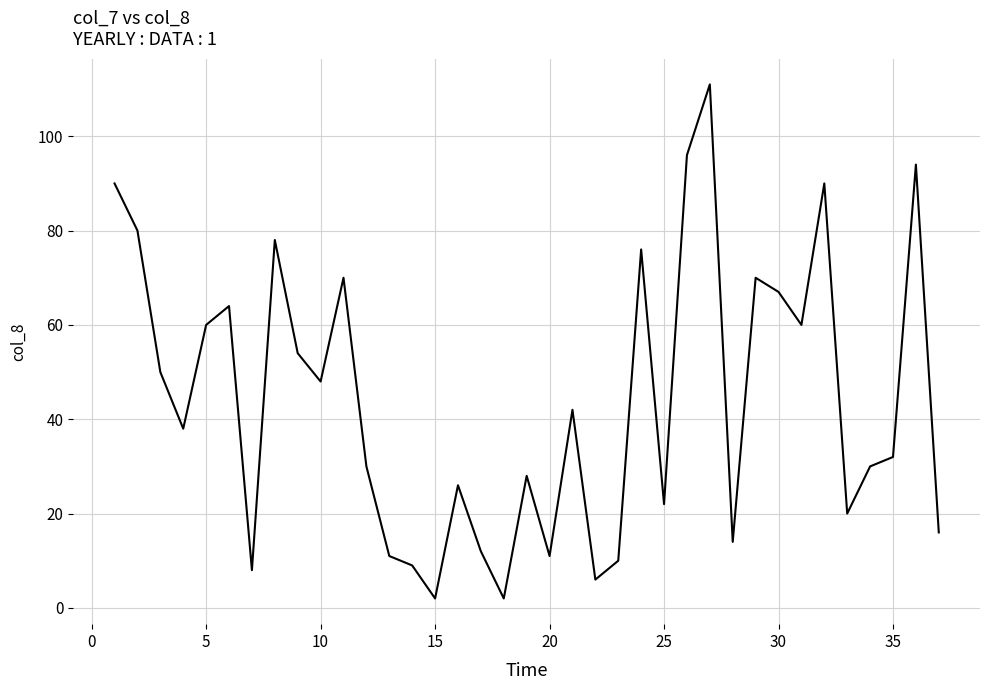

How many lines are shown in the chart?

1